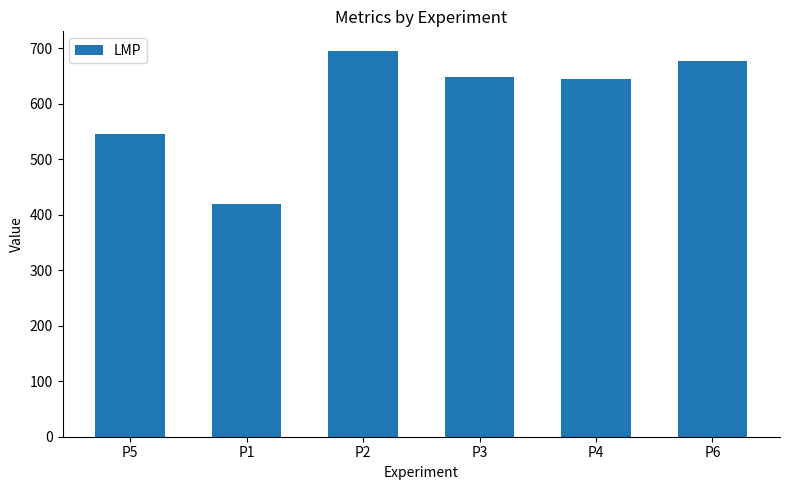

How many values are below 648?

3